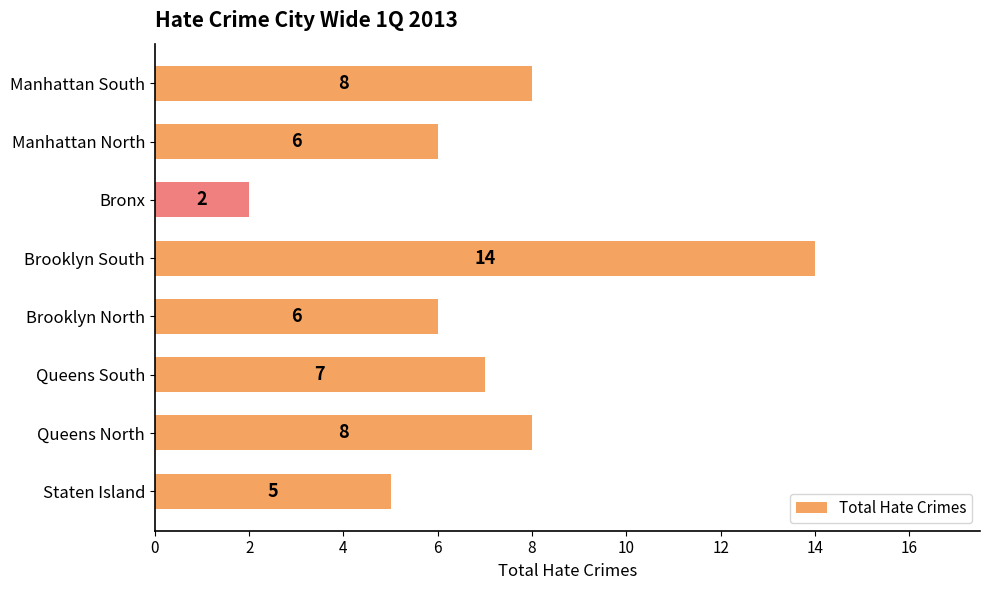

What is the difference between the maximum and minimum values?

12